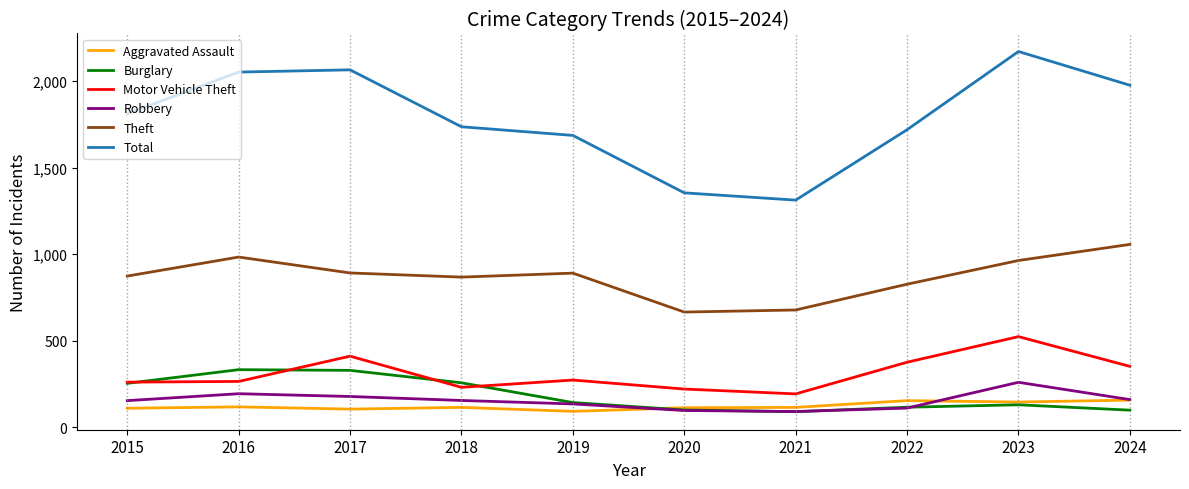

What is the highest value of the Theft series?

1057